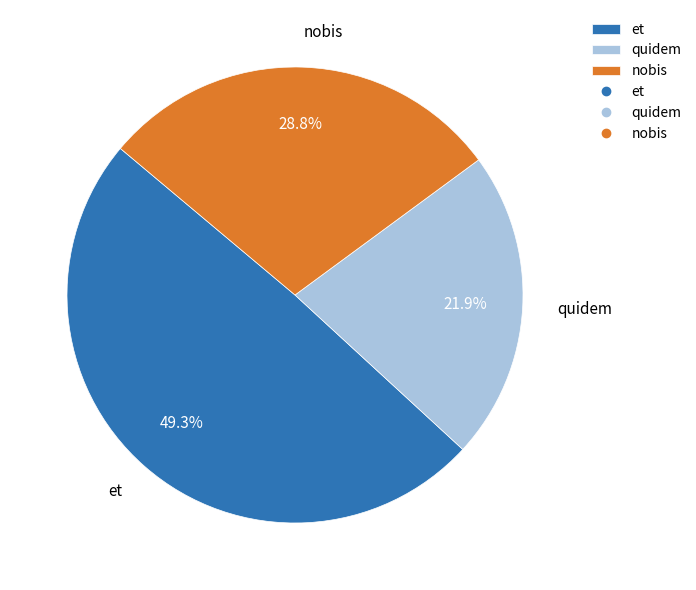

Count the number of slices in the pie.

3